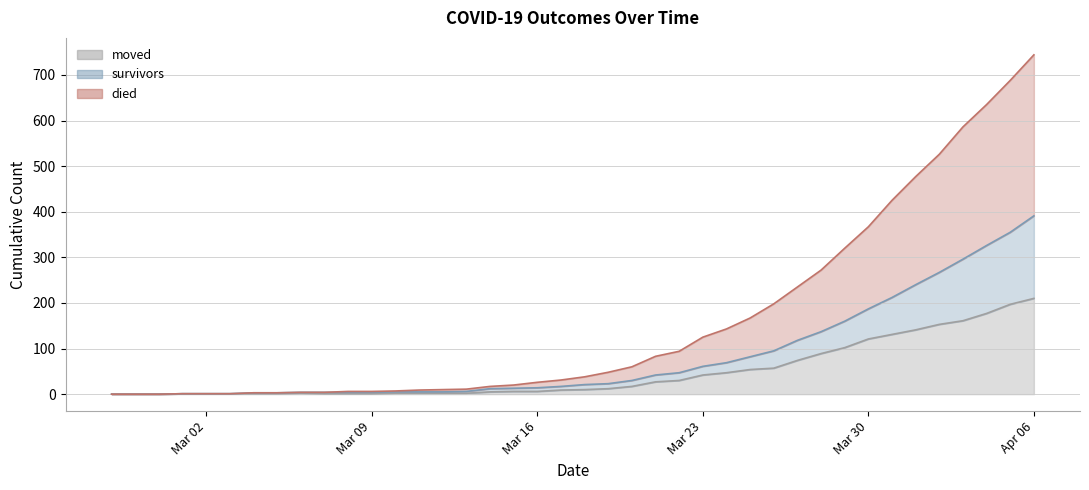

True or false: survivors and moved cross at least once.

False